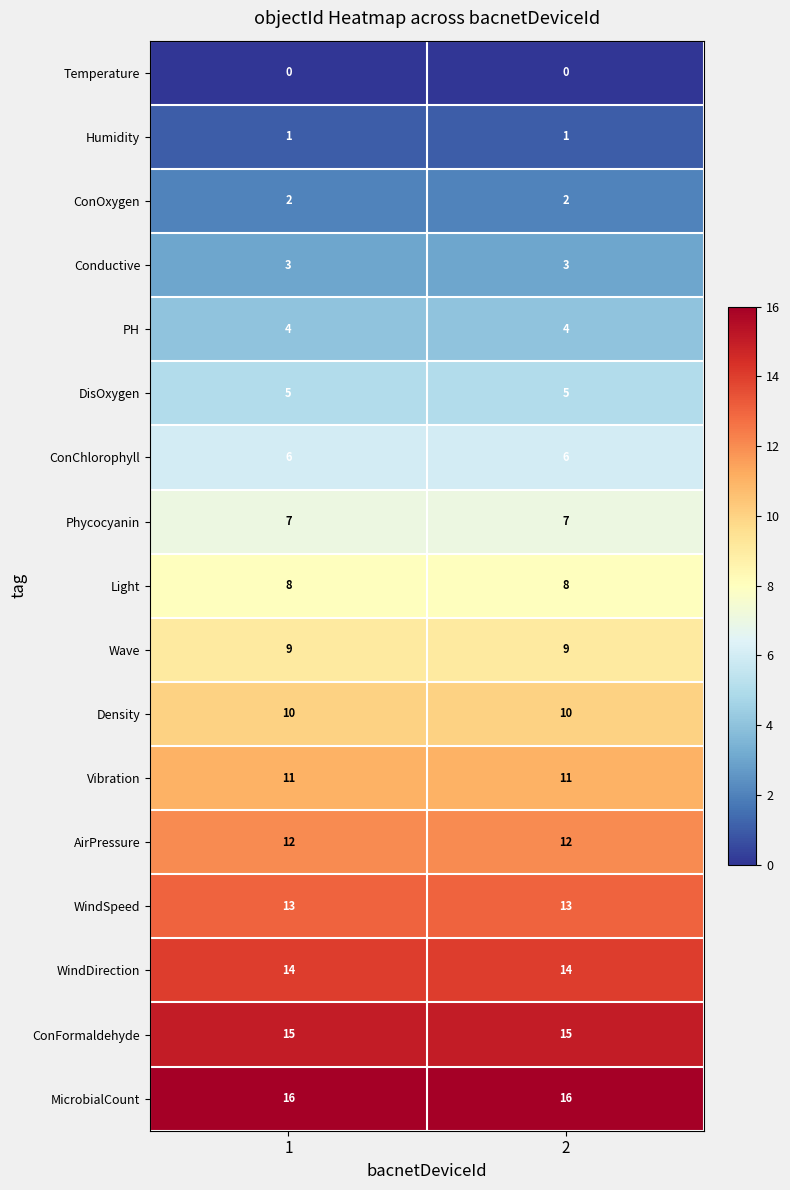

What is the spread (max minus min) of values at 2?

16